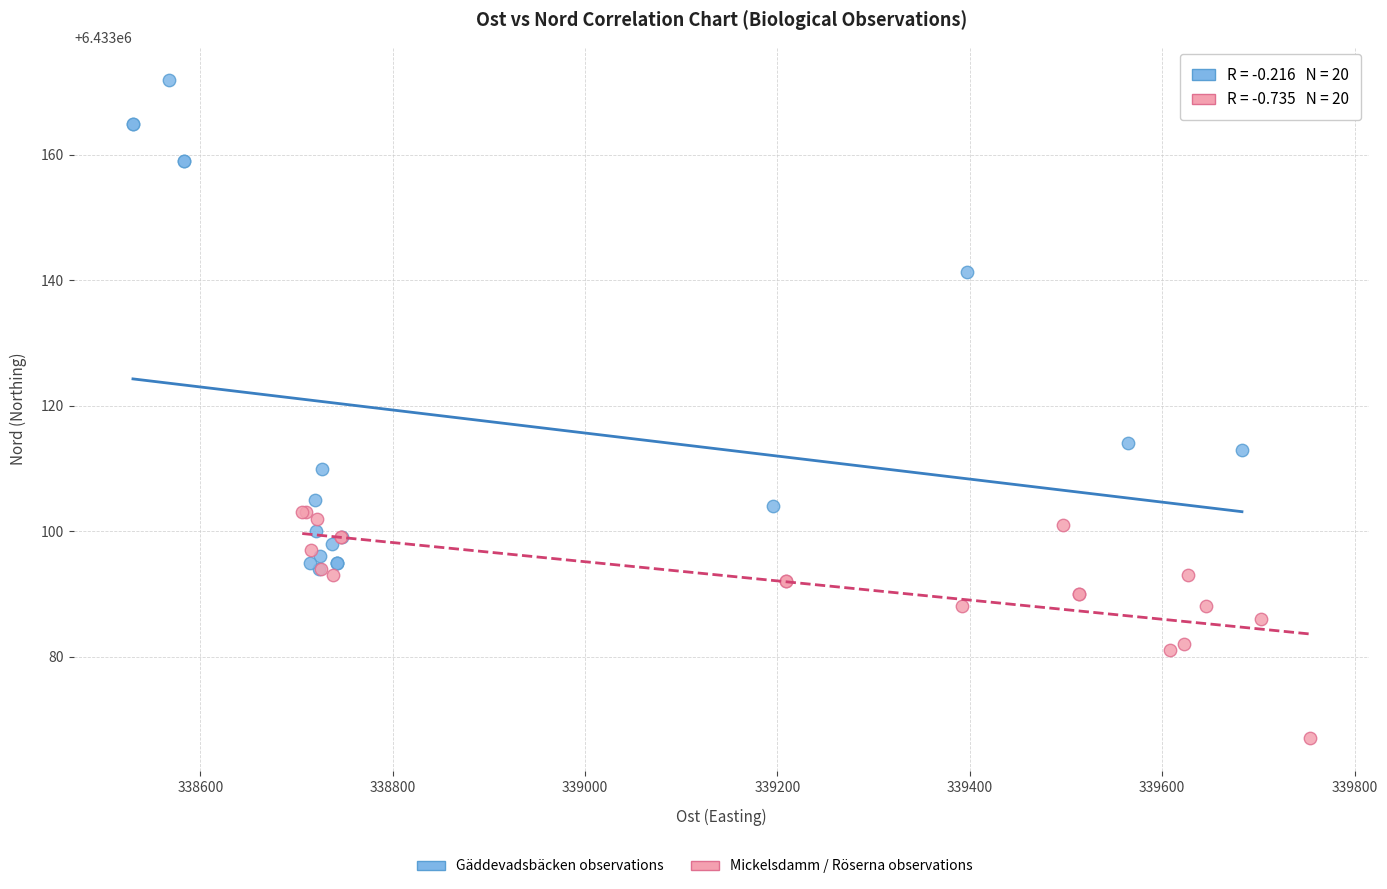

Which series reaches the maximum Y coordinate?

Gäddevadsbäcken observations